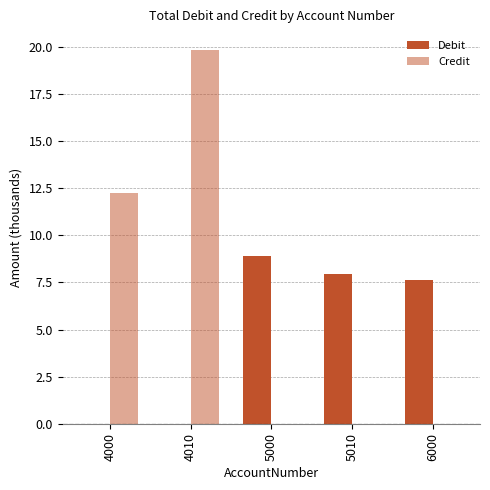

How many data points does each series have?

5